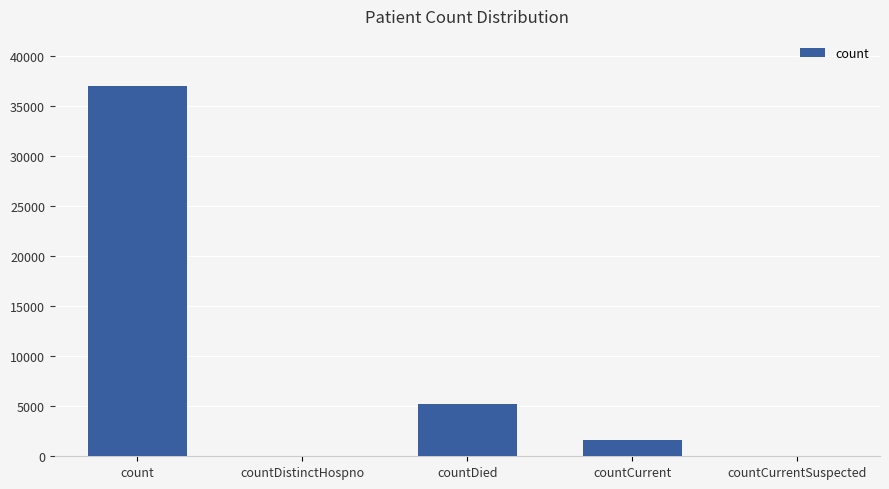

What is the change in value from count to countCurrent?

-35400